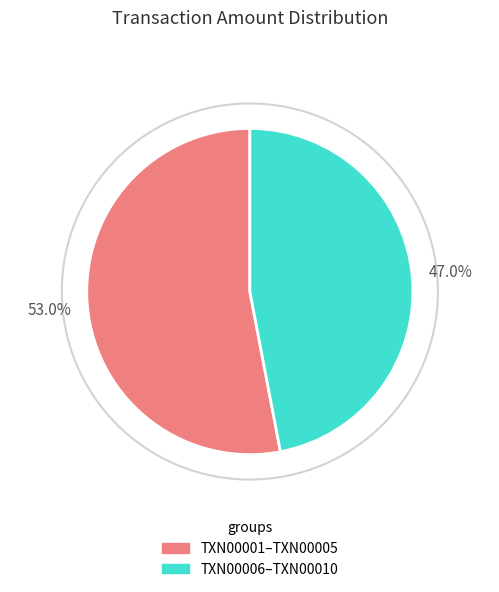

Approximately how many times larger is the value at TXN00006–TXN00010 compared to TXN00001–TXN00005?

0.9